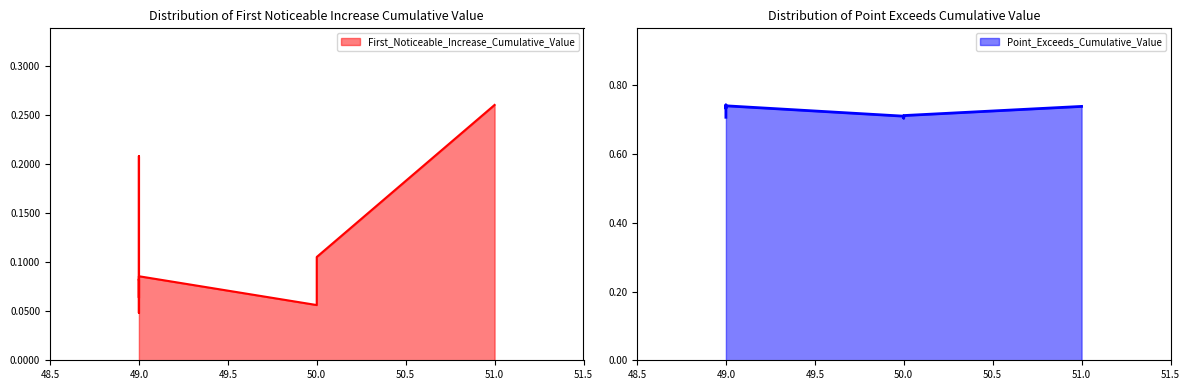

Rank the categories by Point_Exceeds_Cumulative_Value value from highest to lowest.

49, 49, 51, 49, 49, 49, 50, 50, 49, 50